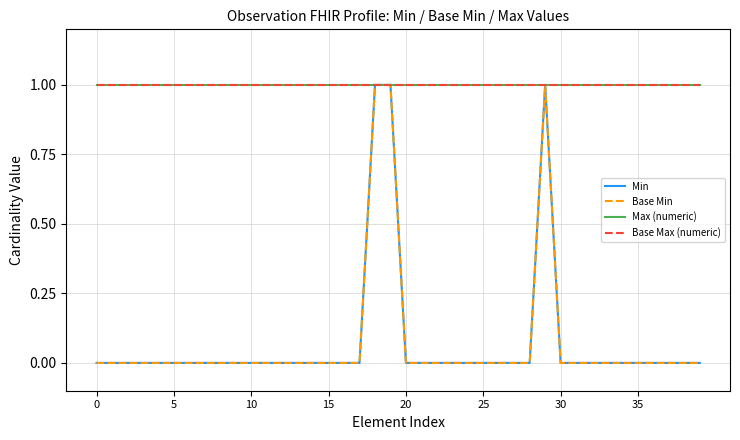

True or false: Max (numeric) and Min intersect in this chart.

False